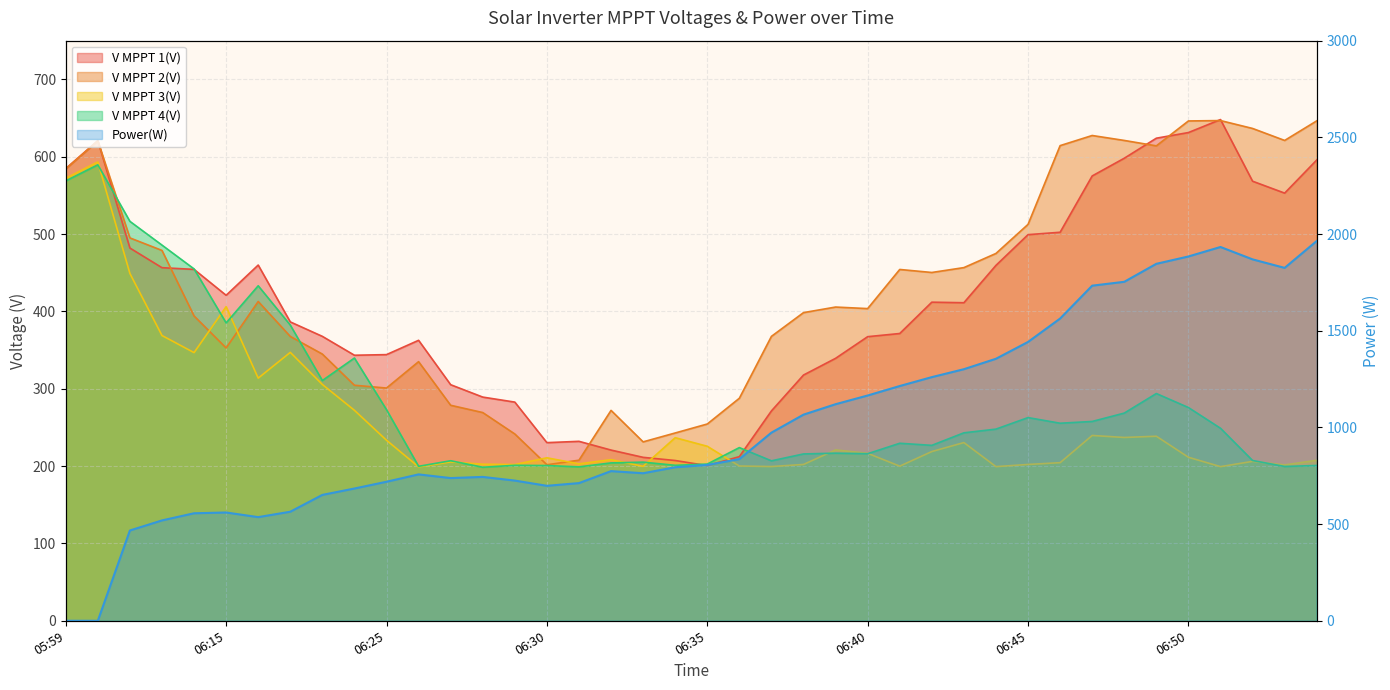

Reading left to right, list all the values displayed in this chart.

V MPPT 1(V): 05:59=584.6	06:04=620.8	06:09=481.9	06:12=456.5	06:14=454.3	06:15=420.8	06:16=459.9	06:18=386.4	06:20=367.7	06:23=343.3	06:25=344.1	06:26=362.6	06:27=305.2	06:28=289.2	06:29=282.7	06:30=230.3	06:31=232.0	06:32=220.7	06:33=211.3	06:34=207.2	06:35=200.6	06:36=212.2	06:37=271.3	06:38=317.7	06:39=339.3	06:40=367.3	06:41=371.4	06:42=411.9	06:43=411.2	06:44=459.5	06:45=499.2	06:46=502.3	06:47=575.1	06:48=598.0	06:49=623.9	06:50=631.2	06:51=648.0	06:52=568.3	06:53=552.9	06:54=595.7
V MPPT 2(V): 05:59=584.2	06:04=620.4	06:09=495.0	06:12=478.8	06:14=394.1	06:15=352.7	06:16=412.8	06:18=367.6	06:20=344.8	06:23=304.5	06:25=300.9	06:26=335.0	06:27=278.6	06:28=269.2	06:29=241.5	06:30=201.7	06:31=207.6	06:32=272.0	06:33=231.3	06:34=242.8	06:35=254.4	06:36=287.7	06:37=367.7	06:38=398.4	06:39=405.6	06:40=403.6	06:41=454.2	06:42=450.3	06:43=456.6	06:44=474.9	06:45=512.5	06:46=614.3	06:47=627.4	06:48=621.0	06:49=614.0	06:50=646.2	06:51=646.7	06:52=636.5	06:53=621.0	06:54=646.3
V MPPT 3(V): 05:59=572.1	06:04=593.2	06:09=449.0	06:12=368.8	06:14=346.7	06:15=406.1	06:16=313.7	06:18=347.0	06:20=305.5	06:23=272.1	06:25=233.4	06:26=199.0	06:27=205.4	06:28=202.4	06:29=202.0	06:30=210.7	06:31=202.9	06:32=208.3	06:33=199.7	06:34=236.7	06:35=225.6	06:36=200.1	06:37=199.4	06:38=202.1	06:39=220.9	06:40=216.5	06:41=199.9	06:42=218.8	06:43=230.4	06:44=199.3	06:45=202.1	06:46=204.4	06:47=239.6	06:48=237.0	06:49=238.6	06:50=211.4	06:51=199.3	06:52=206.1	06:53=201.5	06:54=207.5
V MPPT 4(V): 05:59=568.7	06:04=589.5	06:09=516.4	06:12=485.7	06:14=454.9	06:15=385.1	06:16=433.1	06:18=382.3	06:20=310.6	06:23=339.7	06:25=272.9	06:26=199.7	06:27=206.9	06:28=198.5	06:29=201.0	06:30=200.7	06:31=199.0	06:32=204.1	06:33=205.1	06:34=201.0	06:35=202.6	06:36=223.9	06:37=206.8	06:38=215.7	06:39=216.7	06:40=216.0	06:41=229.5	06:42=226.8	06:43=243.0	06:44=247.8	06:45=262.7	06:46=255.4	06:47=257.7	06:48=268.5	06:49=293.8	06:50=275.7	06:51=248.9	06:52=207.2	06:53=199.5	06:54=200.8
Power(W): 05:59=0.0	06:04=0.0	06:09=467.0	06:12=519.0	06:14=556.0	06:15=560.0	06:16=536.0	06:18=564.0	06:20=651.0	06:23=684.0	06:25=719.0	06:26=757.0	06:27=738.0	06:28=744.0	06:29=725.0	06:30=698.0	06:31=712.0	06:32=774.0	06:33=763.0	06:34=794.0	06:35=806.0	06:36=836.0	06:37=973.0	06:38=1066.0	06:39=1120.0	06:40=1165.0	06:41=1214.0	06:42=1260.0	06:43=1301.0	06:44=1355.0	06:45=1442.0	06:46=1563.0	06:47=1733.0	06:48=1753.0	06:49=1846.0	06:50=1884.0	06:51=1933.0	06:52=1869.0	06:53=1825.0	06:54=1964.0